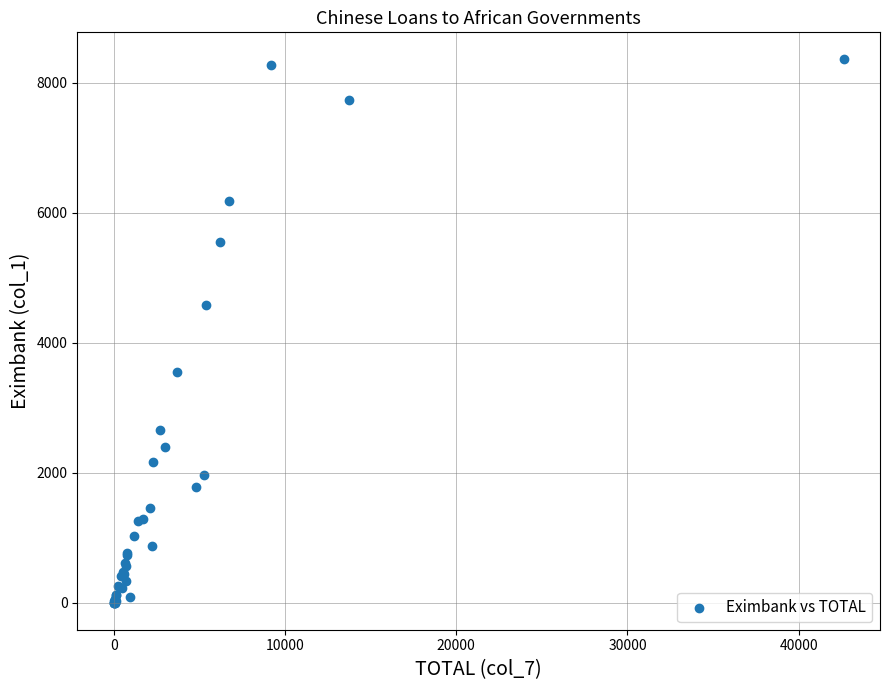

What Y value in the scatter plot is closest to 4180?

4581.1